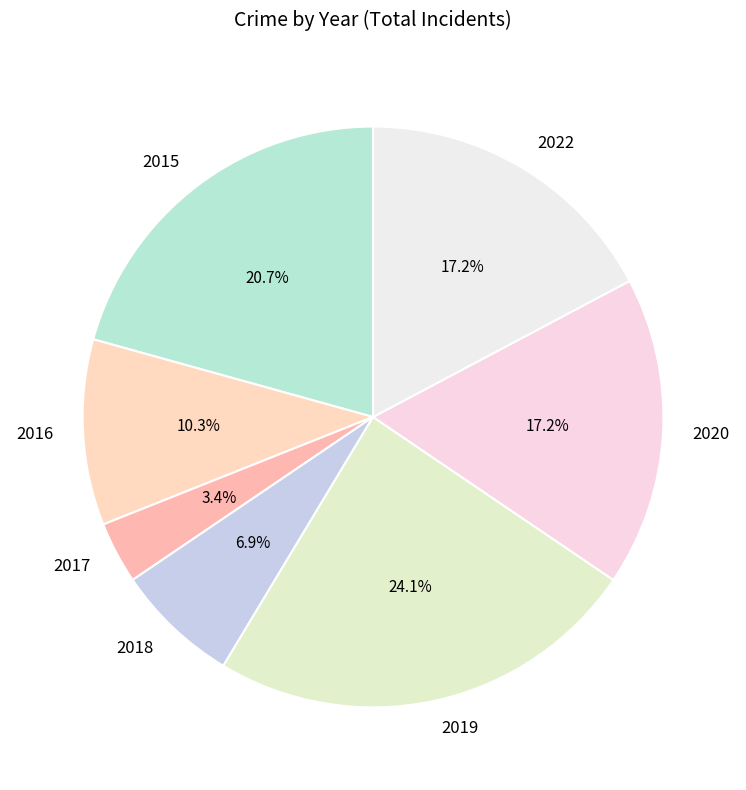

The 2018 slice represents 1% of the pie. True or false?

False